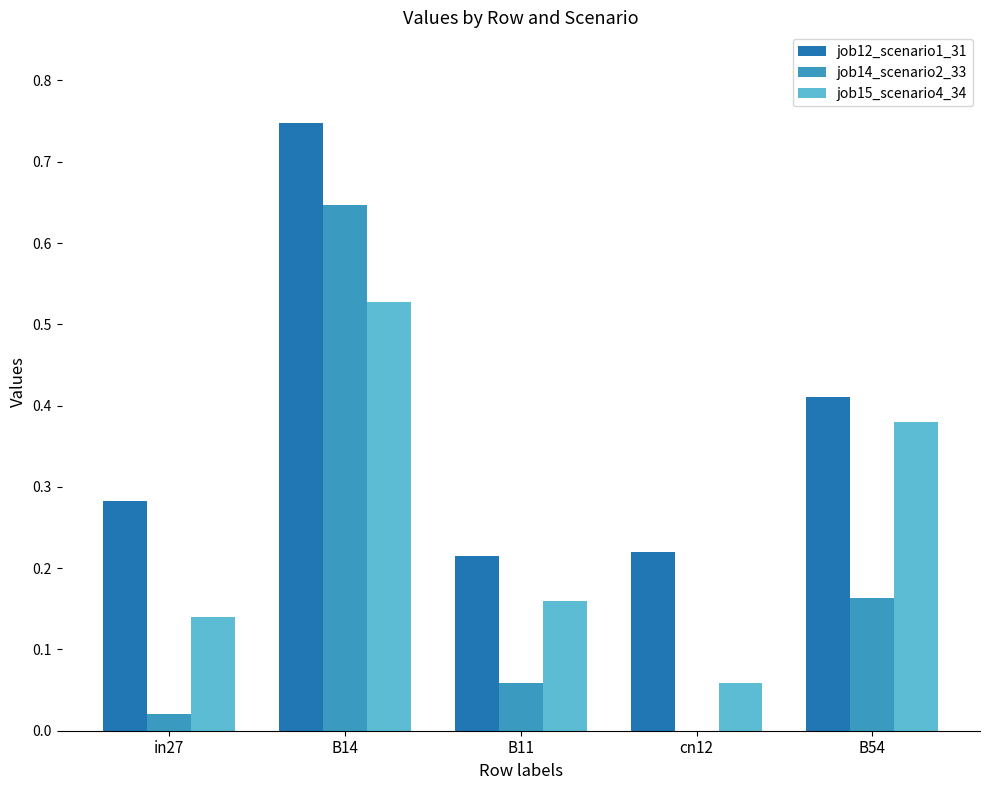

Is it true that job14_scenario2_33 equals 0.0 at B11?

False